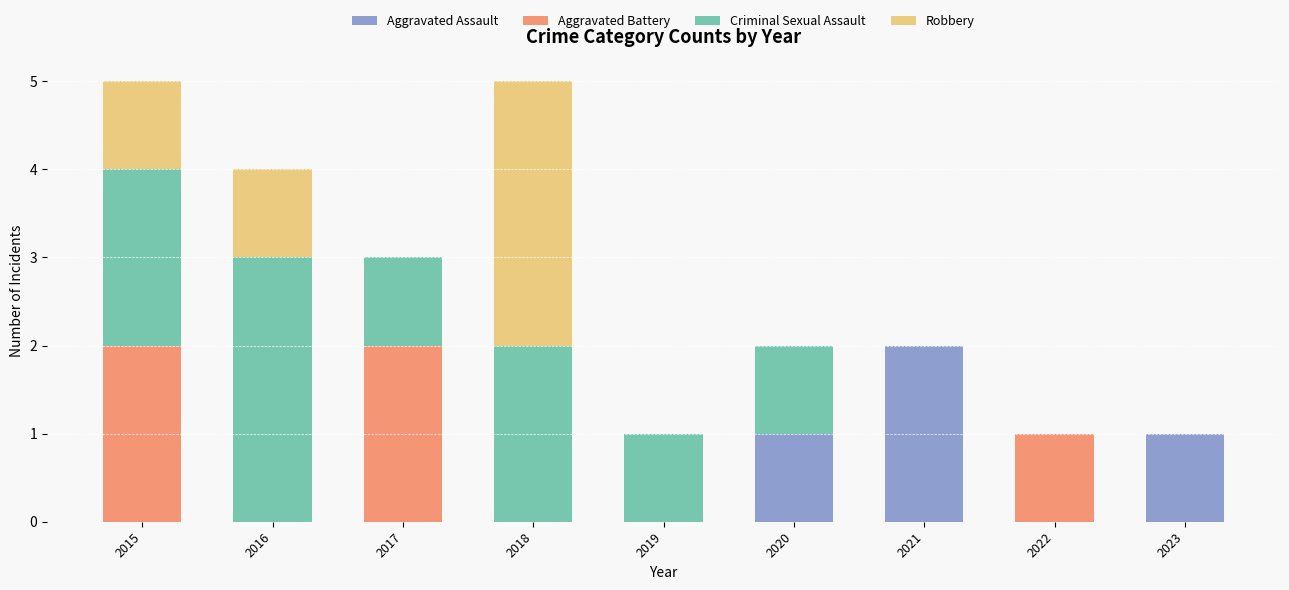

At which label does Aggravated Assault reach its peak?

2021